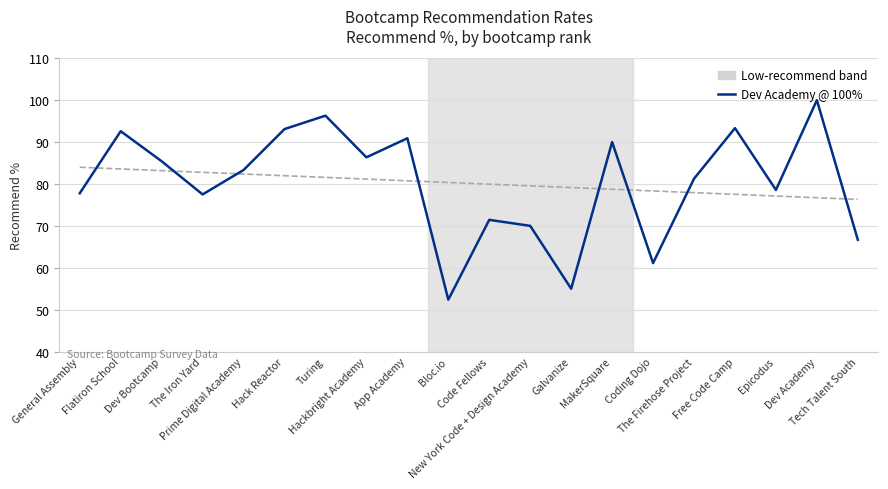

Reading left to right, list all the values displayed in this chart.

General Assembly=77.8	Flatiron School=92.6	Dev Bootcamp=85.4	The Iron Yard=77.5	Prime Digital Academy=83.3	Hack Reactor=93.1	Turing=96.3	Hackbright Academy=86.4	App Academy=90.9	Bloc.io=52.4	Code Fellows=71.4	New York Code + Design Academy=70.0	Galvanize=55.0	MakerSquare=90.0	Coding Dojo=61.1	The Firehose Project=81.2	Free Code Camp=93.3	Epicodus=78.6	Dev Academy=100.0	Tech Talent South=66.7